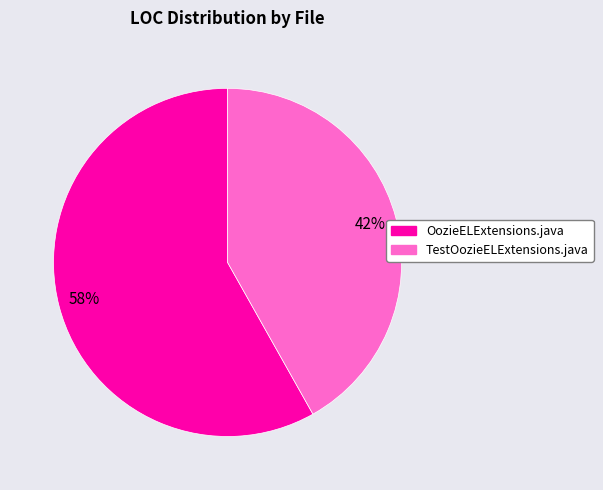

Does any single category account for the majority?

Yes